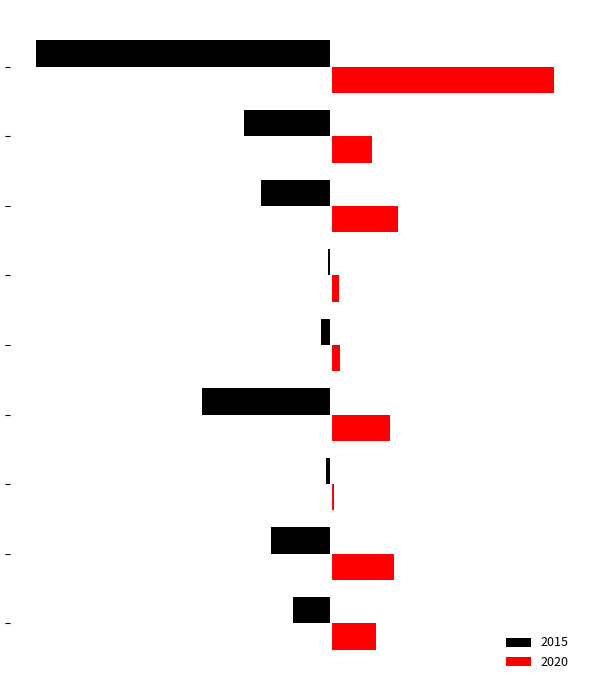

What are all the series names shown in the legend?

2015, 2020